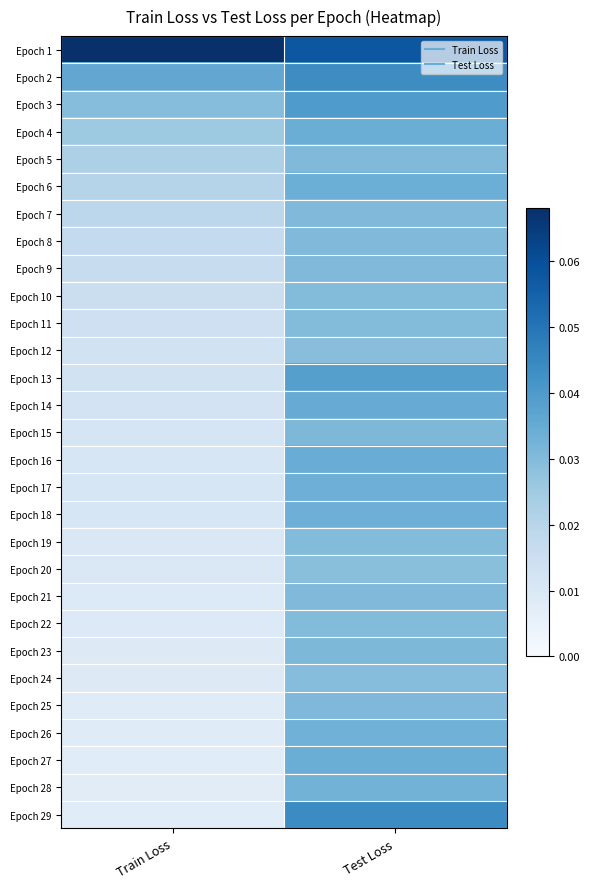

Reading left to right, extract all data points from this chart.

Epoch 1: Train Loss=0.1	Test Loss=0.1
Epoch 2: Train Loss=0.0	Test Loss=0.0
Epoch 3: Train Loss=0.0	Test Loss=0.0
Epoch 4: Train Loss=0.0	Test Loss=0.0
Epoch 5: Train Loss=0.0	Test Loss=0.0
Epoch 6: Train Loss=0.0	Test Loss=0.0
Epoch 7: Train Loss=0.0	Test Loss=0.0
Epoch 8: Train Loss=0.0	Test Loss=0.0
Epoch 9: Train Loss=0.0	Test Loss=0.0
Epoch 10: Train Loss=0.0	Test Loss=0.0
Epoch 11: Train Loss=0.0	Test Loss=0.0
Epoch 12: Train Loss=0.0	Test Loss=0.0
Epoch 13: Train Loss=0.0	Test Loss=0.0
Epoch 14: Train Loss=0.0	Test Loss=0.0
Epoch 15: Train Loss=0.0	Test Loss=0.0
Epoch 16: Train Loss=0.0	Test Loss=0.0
Epoch 17: Train Loss=0.0	Test Loss=0.0
Epoch 18: Train Loss=0.0	Test Loss=0.0
Epoch 19: Train Loss=0.0	Test Loss=0.0
Epoch 20: Train Loss=0.0	Test Loss=0.0
Epoch 21: Train Loss=0.0	Test Loss=0.0
Epoch 22: Train Loss=0.0	Test Loss=0.0
Epoch 23: Train Loss=0.0	Test Loss=0.0
Epoch 24: Train Loss=0.0	Test Loss=0.0
Epoch 25: Train Loss=0.0	Test Loss=0.0
Epoch 26: Train Loss=0.0	Test Loss=0.0
Epoch 27: Train Loss=0.0	Test Loss=0.0
Epoch 28: Train Loss=0.0	Test Loss=0.0
Epoch 29: Train Loss=0.0	Test Loss=0.0